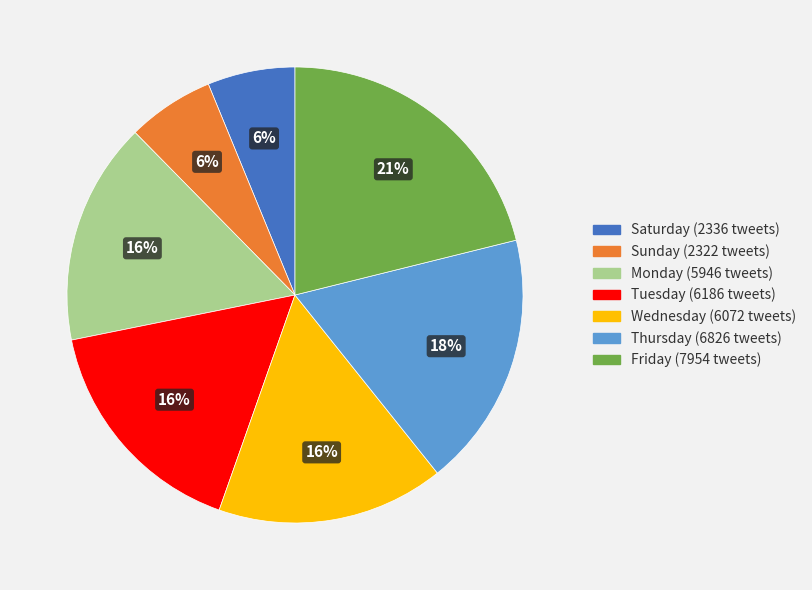

Count the number of slices in the pie.

7